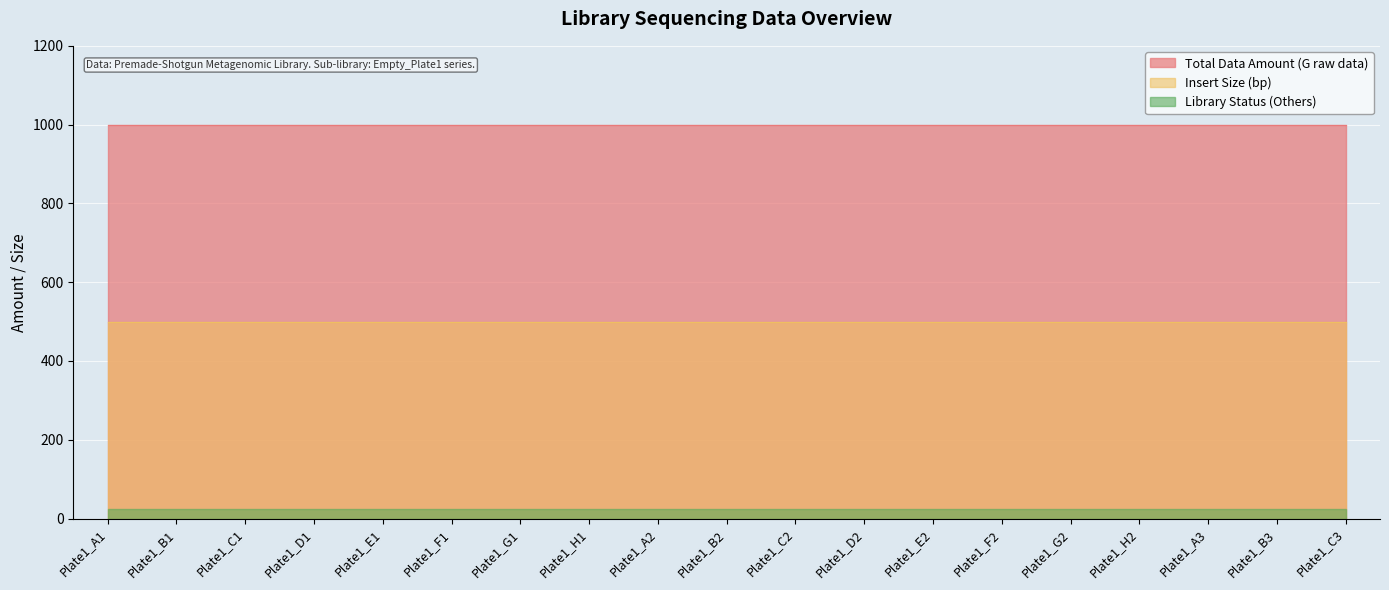

What is the sum of the Total Data Amount (G raw data) values at Plate1_F2 and Plate1_B3?

2000